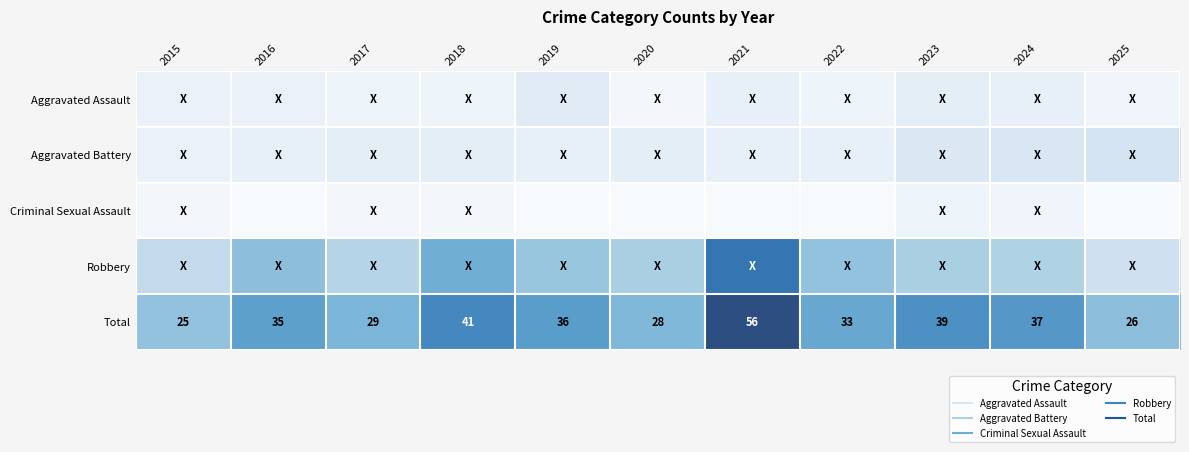

What is the approximate value of Aggravated Battery at 2015?

4